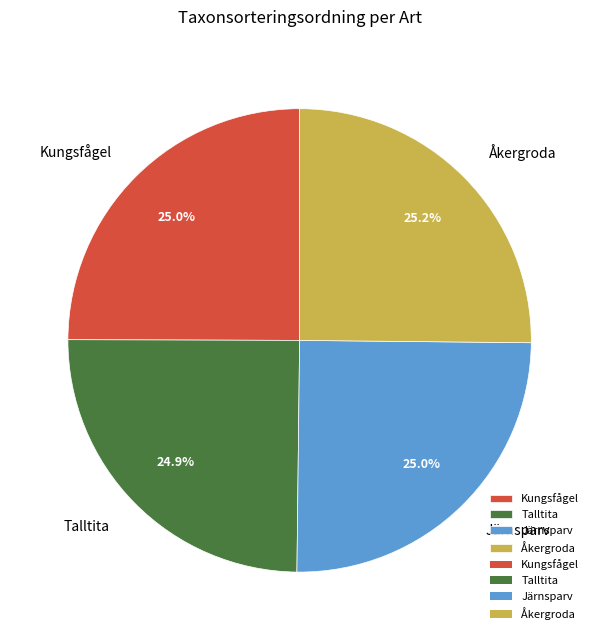

True or false: Åkergroda accounts for 25% of the total.

True